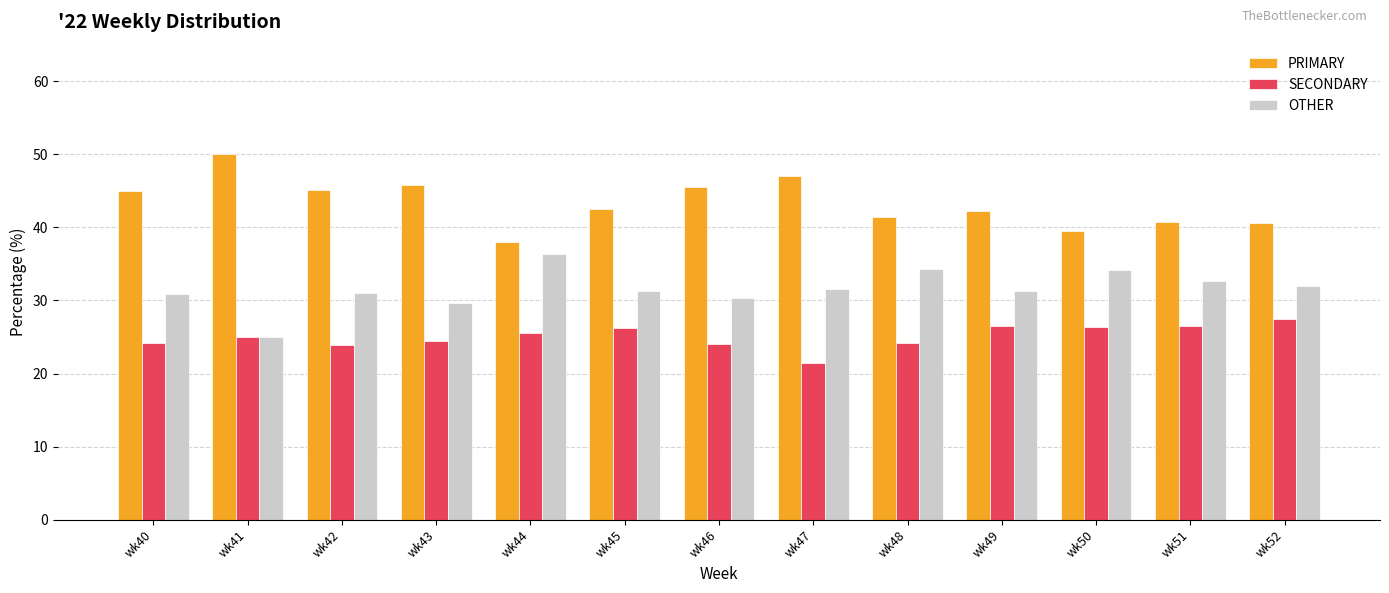

What is the difference between the highest and lowest values at wk50?

13.2